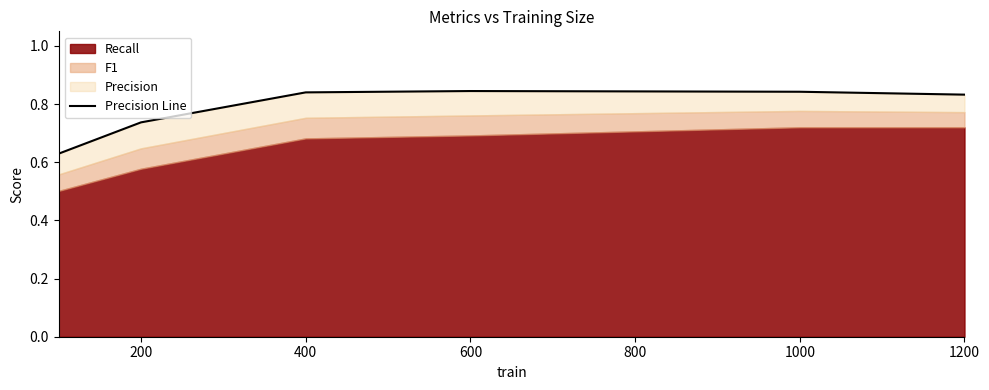

What is the value of the 4th point from the left?

0.8